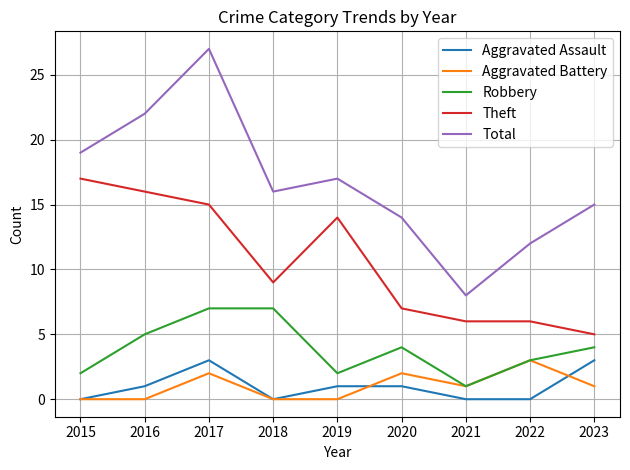

How many lines are shown in the chart?

5